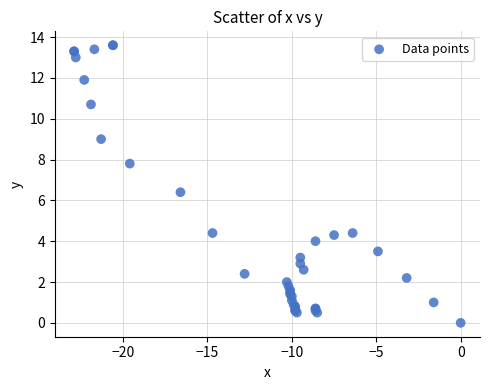

What Y value in the scatter plot is closest to 6?

6.4